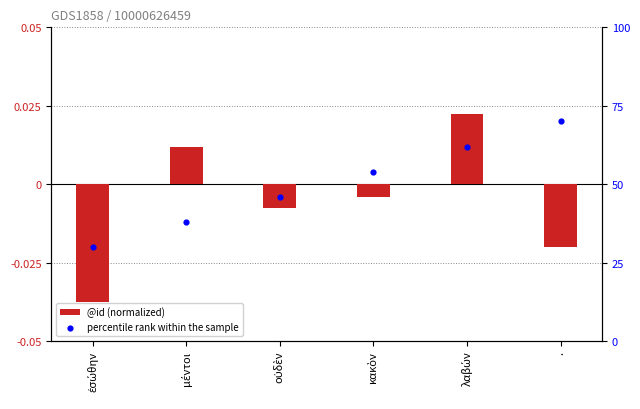

At how many categories does at least one series exceed 8?

6